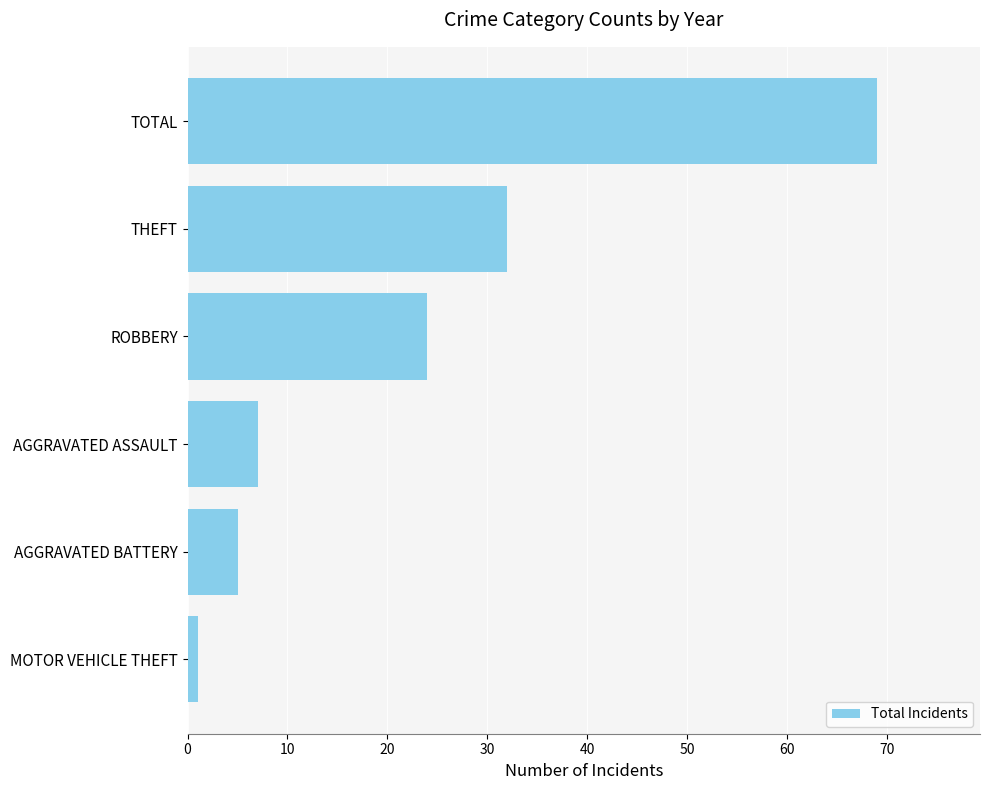

Between ROBBERY and TOTAL, which is larger?

TOTAL